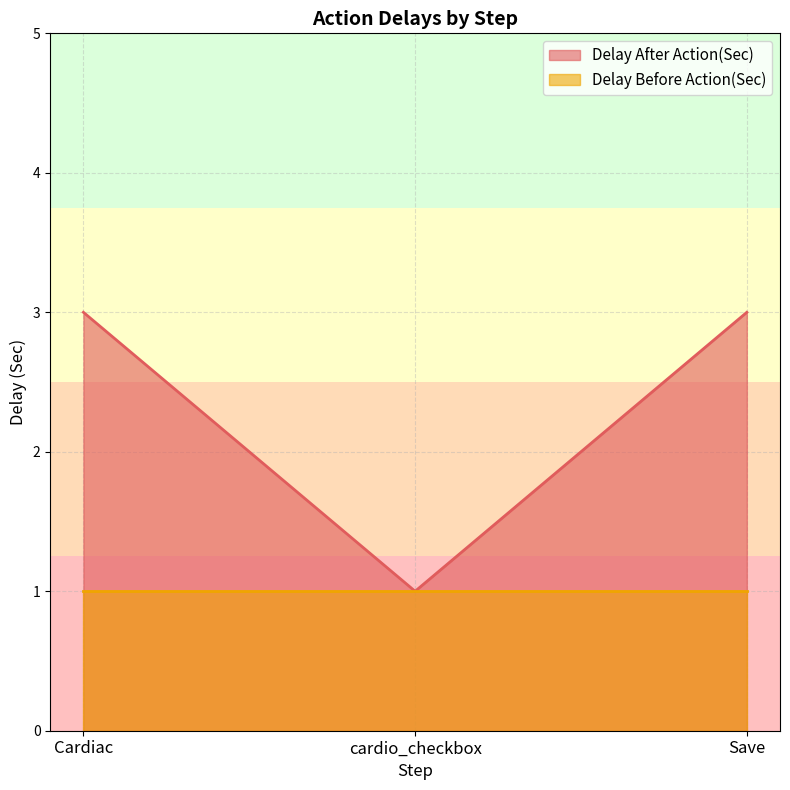

Rank the categories by value from highest to lowest.

Cardiac, Save, cardio_checkbox